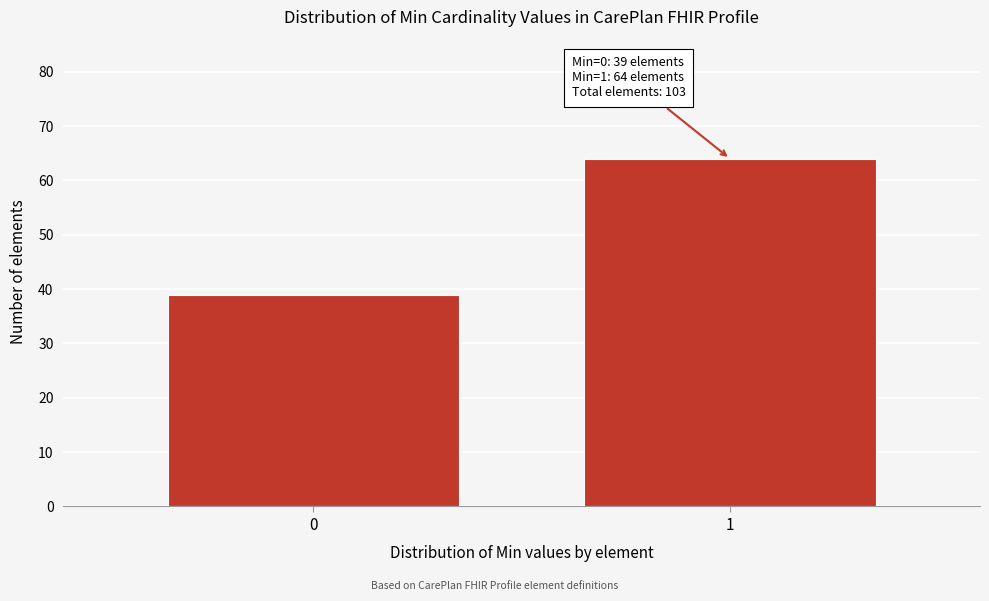

Reading left to right, transcribe all the data shown in this chart.

39	64